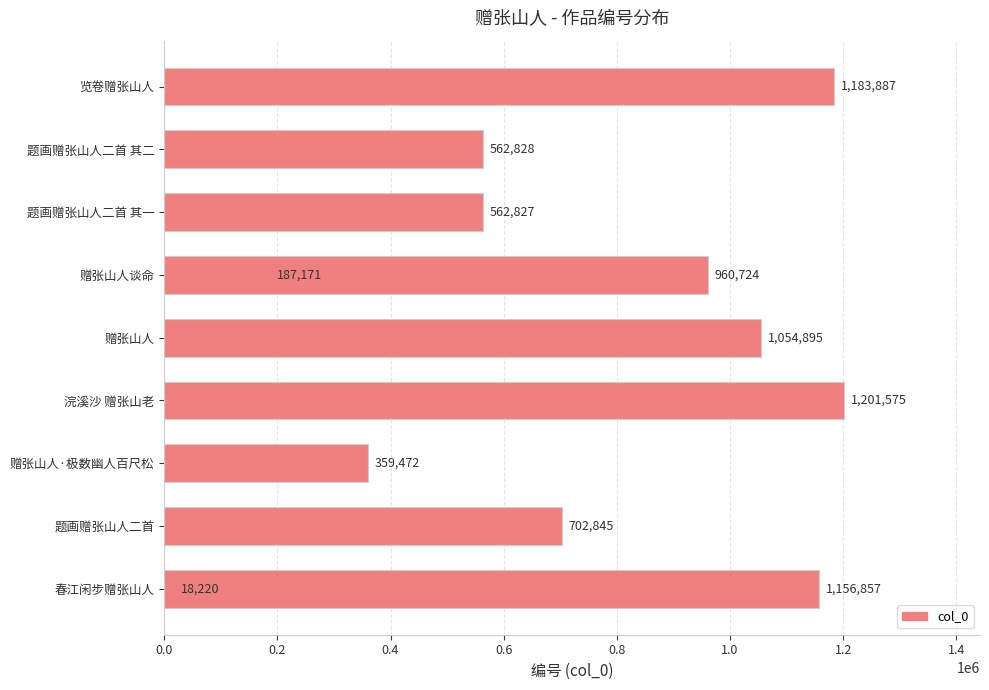

Are the bars horizontal?

Yes